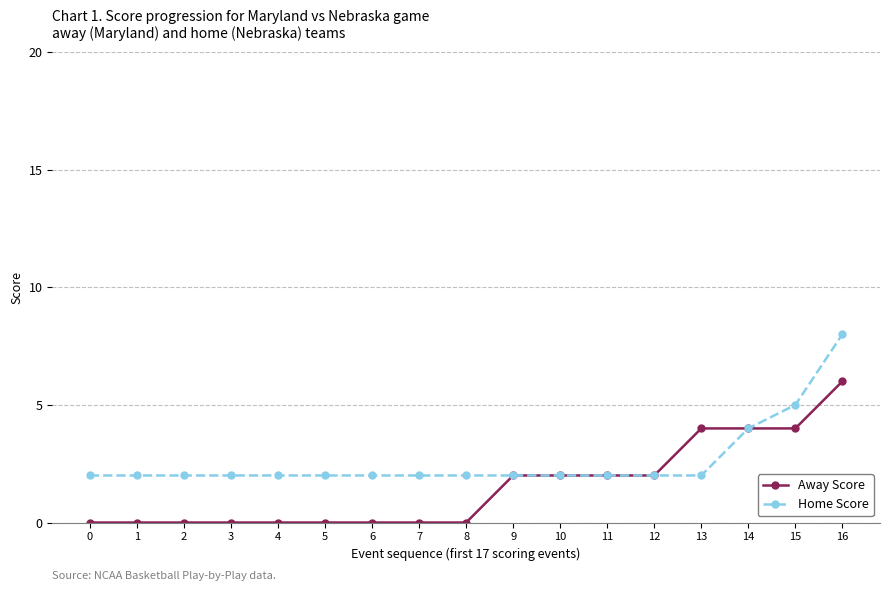

At which label is Home Score closest to 5?

15